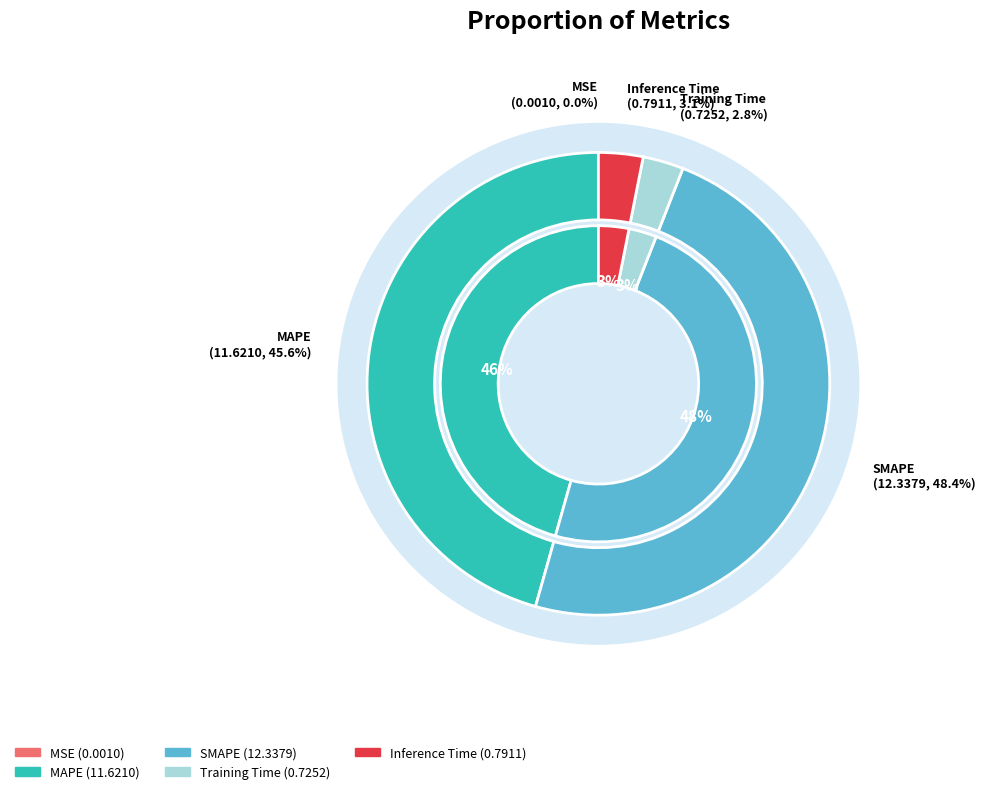

Count the number of slices in the pie.

5